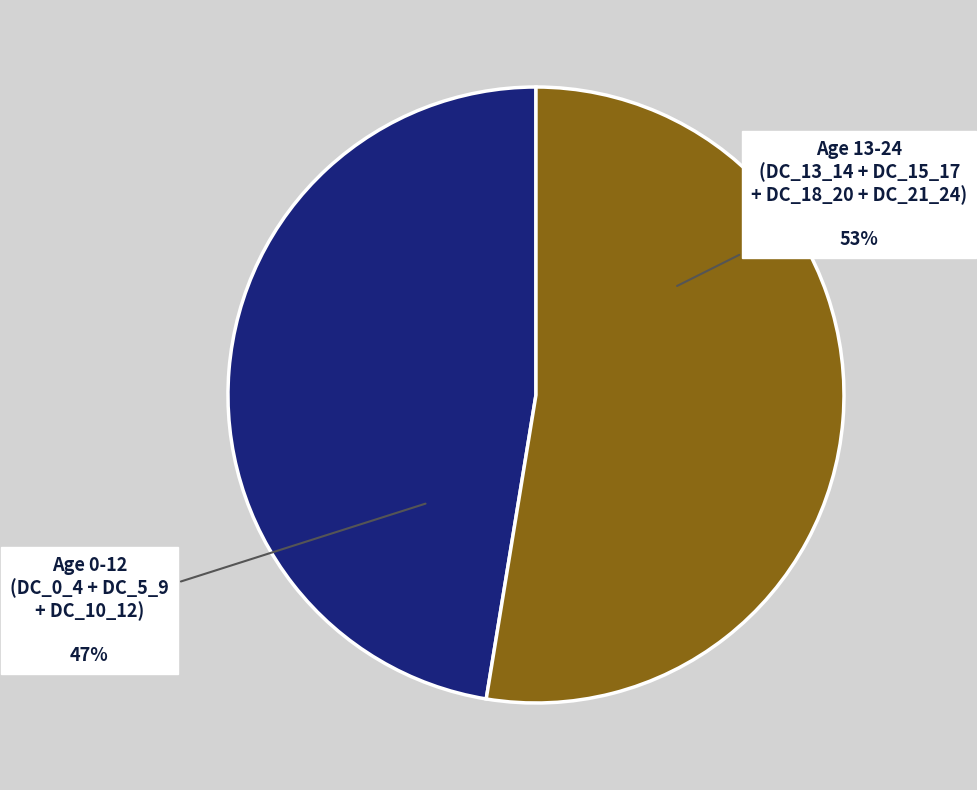

Do Age 0-12 (DC_0_4 + DC_5_9 + DC_10_12) and Age 13-24 (DC_13_14 + DC_15_17 + DC_18_20 + DC_21_24) together represent more than half of the pie?

Yes